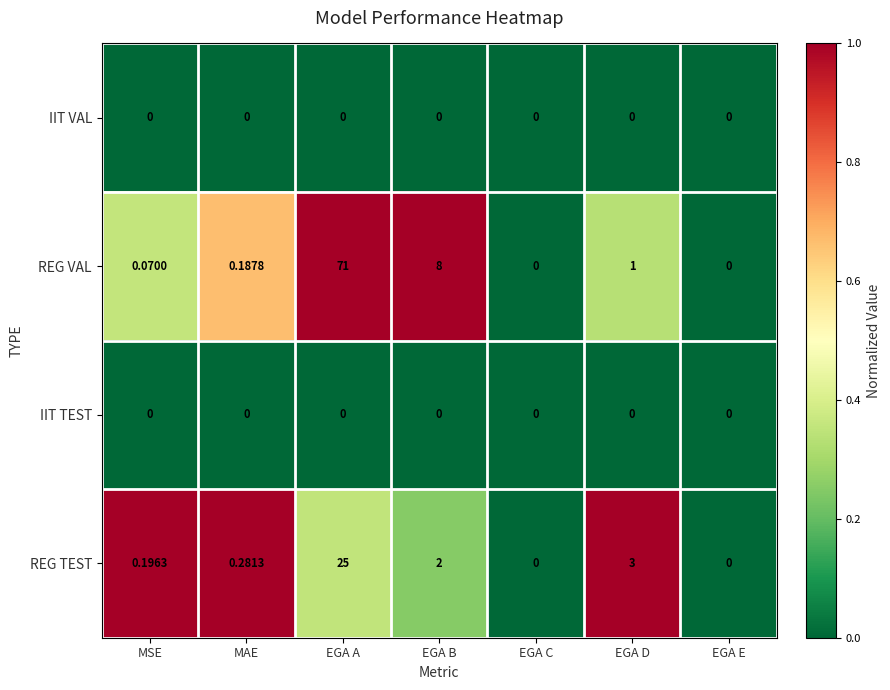

What is the greatest value displayed?

71.0